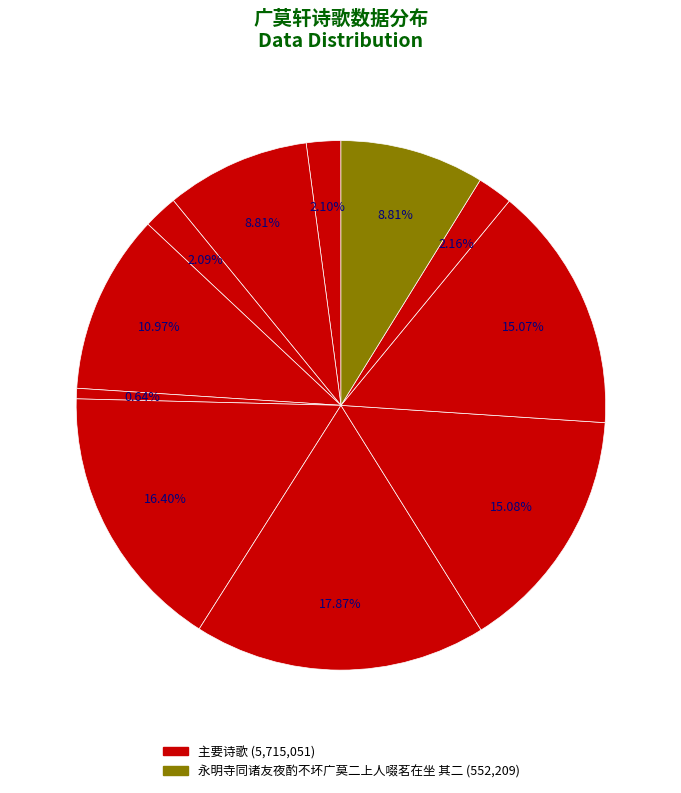

How many segments does this pie chart have?

11